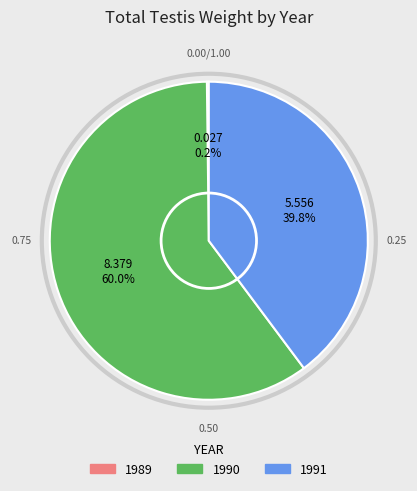

The 1990 slice represents 69% of the pie. True or false?

False